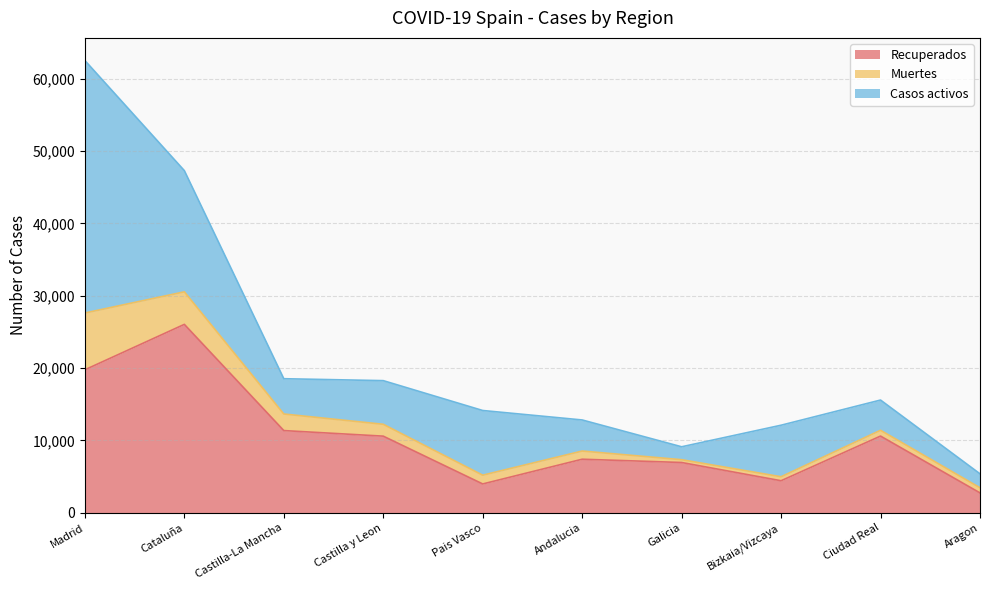

What is the highest value of the Muertes series?

7848